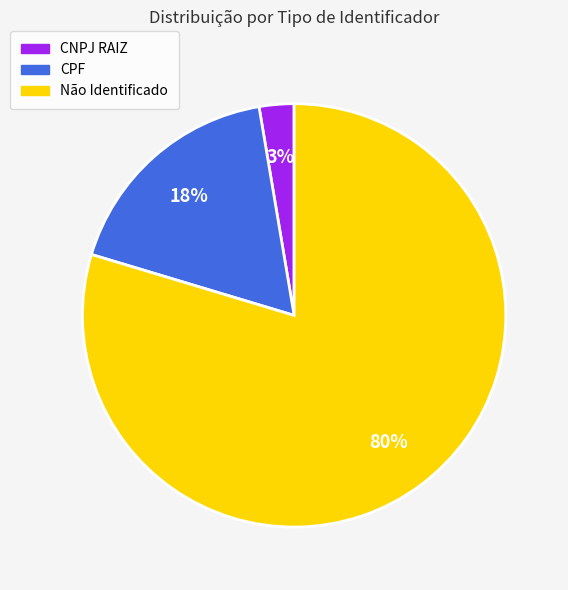

What is the smallest slice in the pie chart?

CNPJ RAIZ